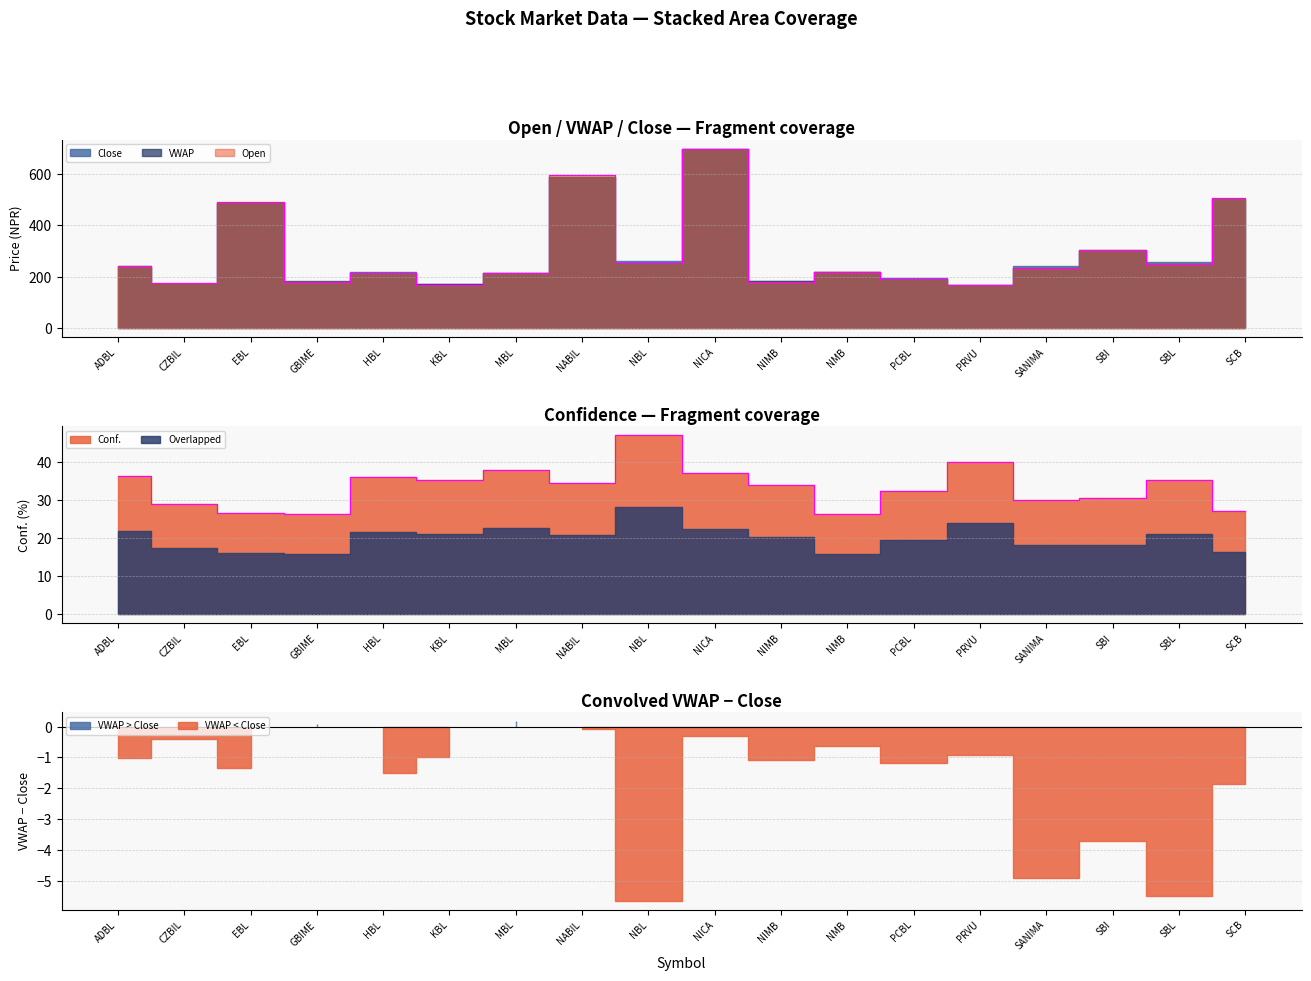

How many points are lower than both their immediate neighbors (excluding endpoints)?

5